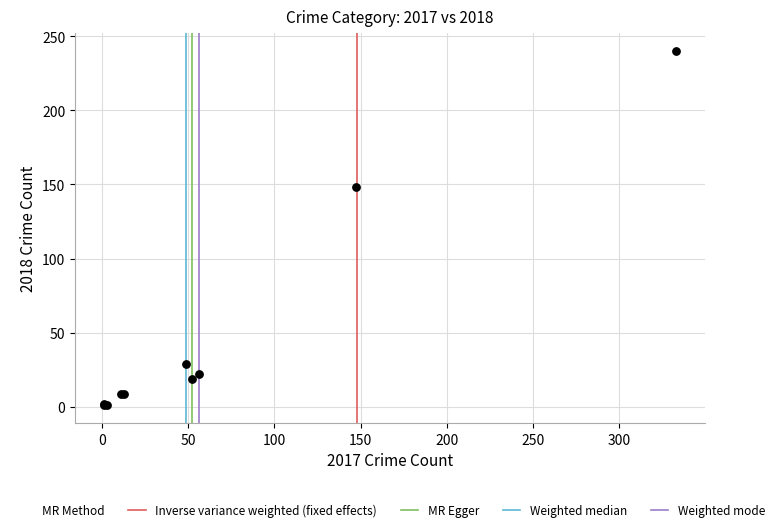

What Y value in the scatter plot is closest to 120?

148